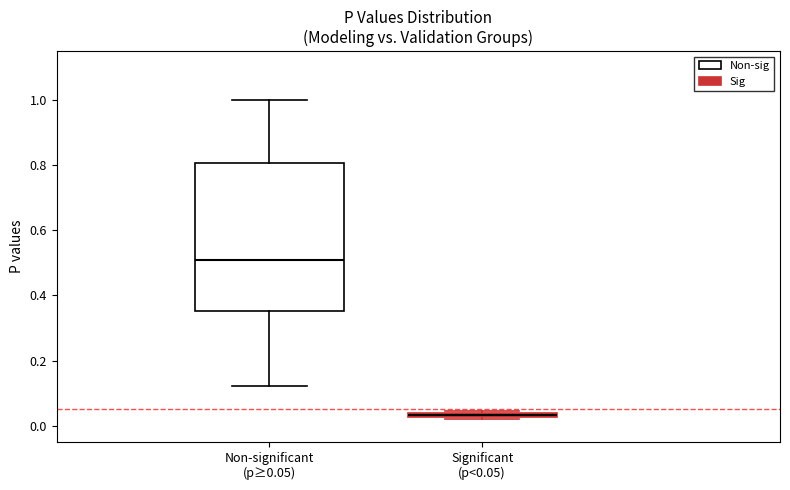

Which box has the highest median line?

Non-significant (p≥0.05)